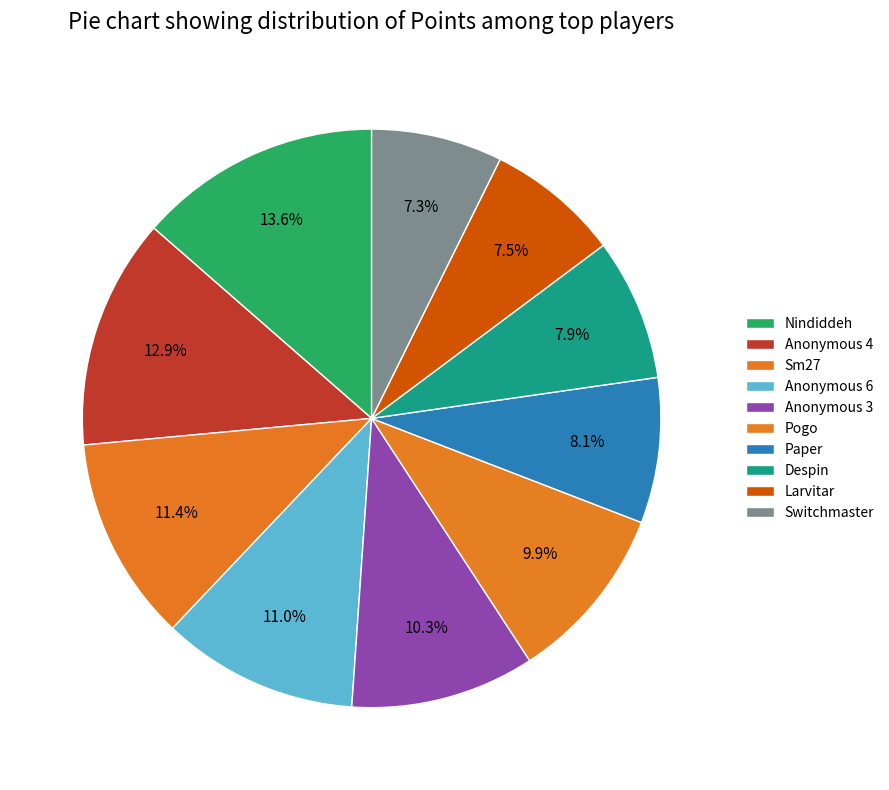

The Despin slice represents 8% of the pie. True or false?

True